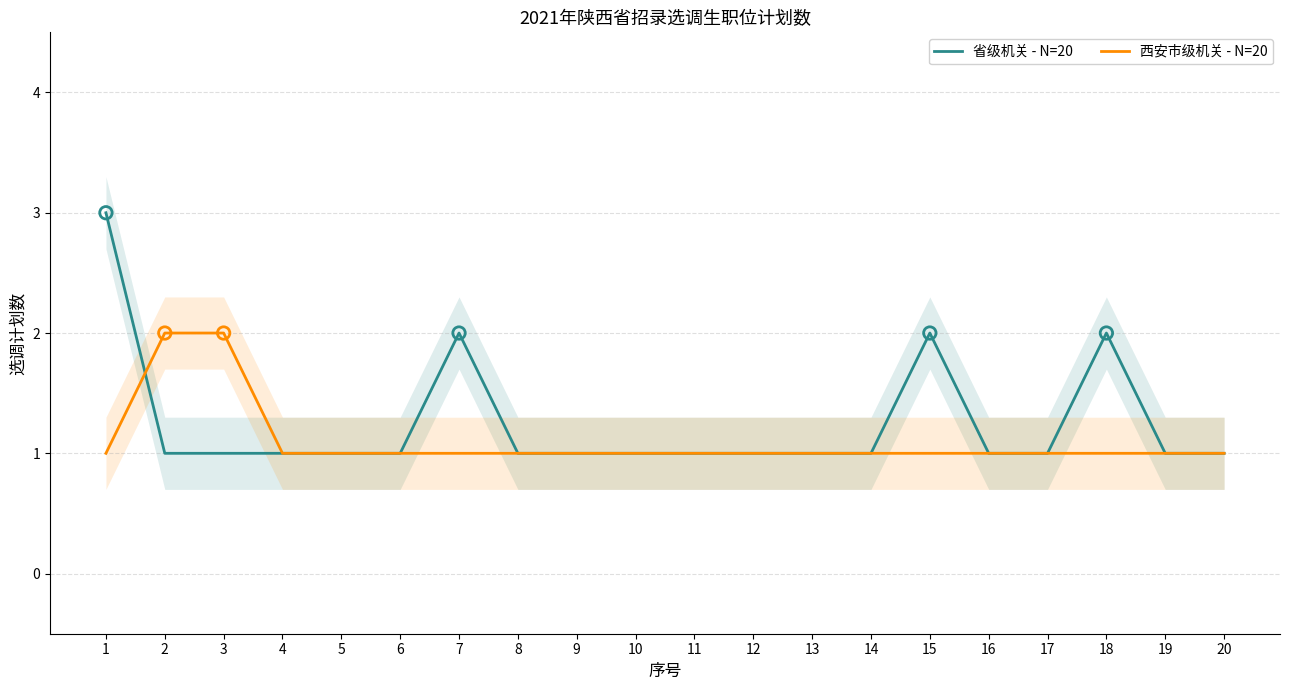

Which series has the largest total across all categories?

省级机关 - N=20